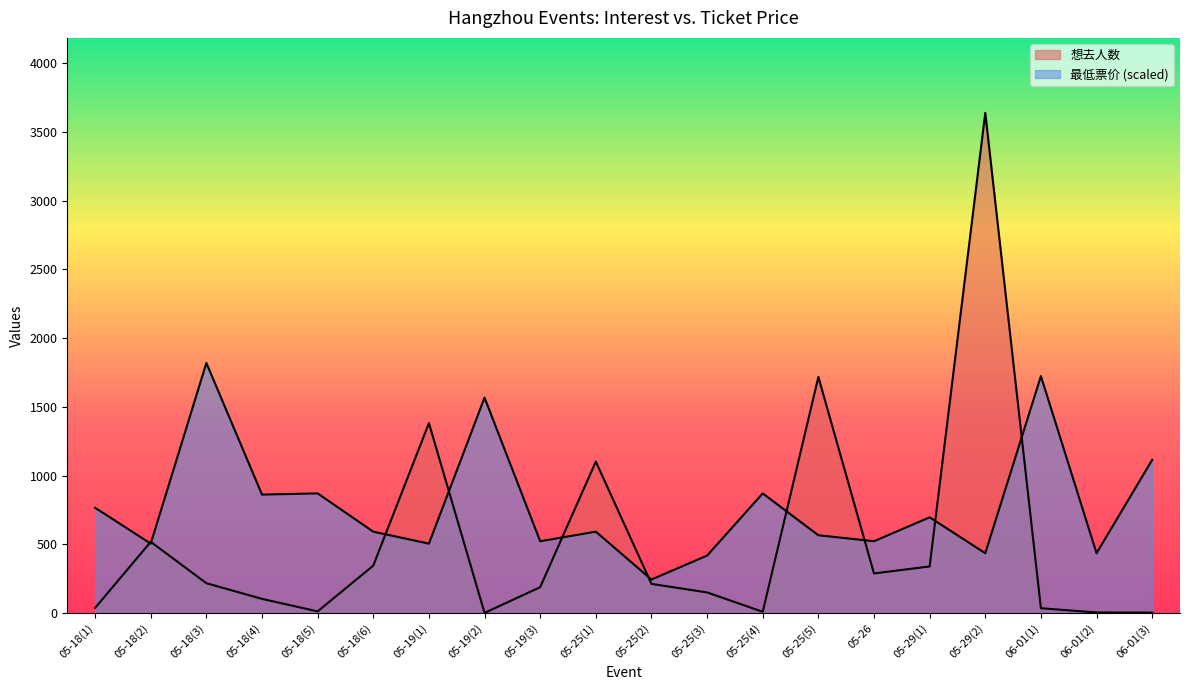

At which category is the sum across all series the highest?

05-29(2)